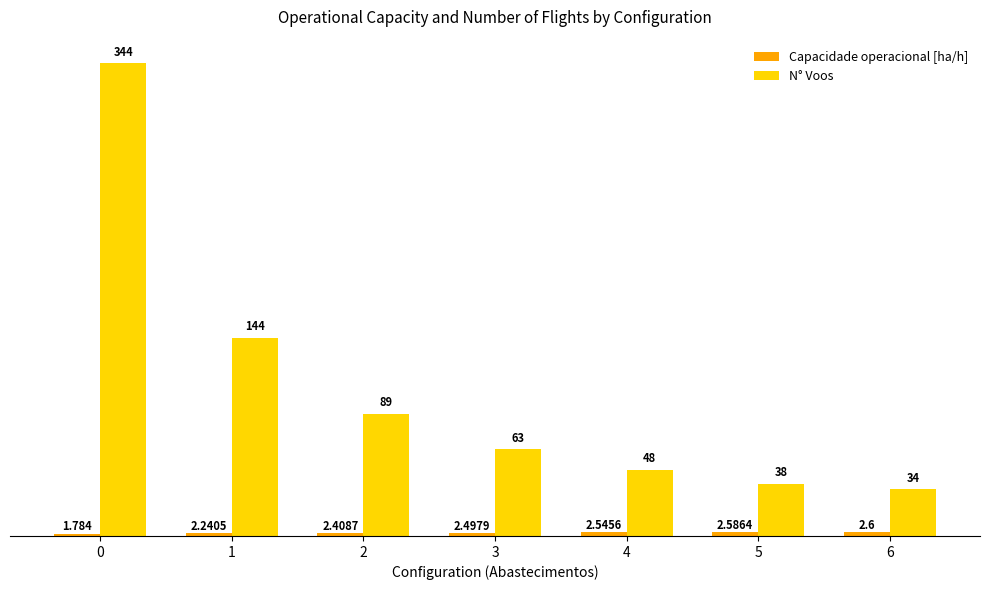

What is the sum of the N° Voos values at 2 and 3?

152.0